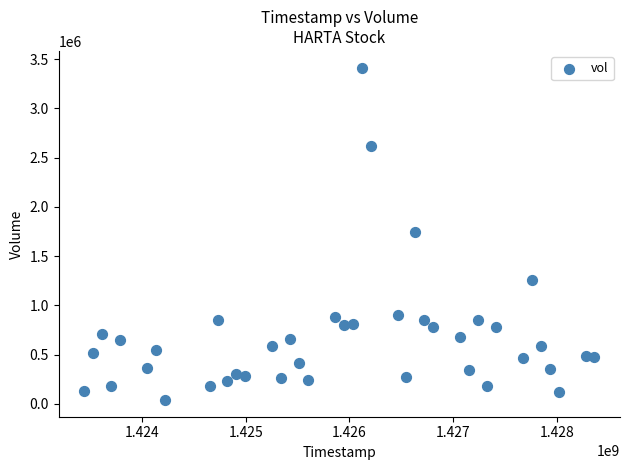

What is the range of Y values (max minus min)?

3376400